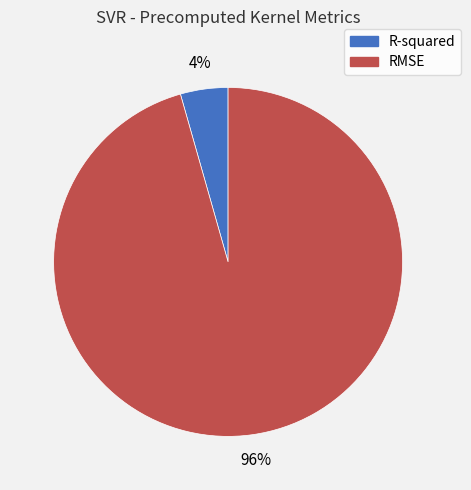

Which slice is the largest?

RMSE